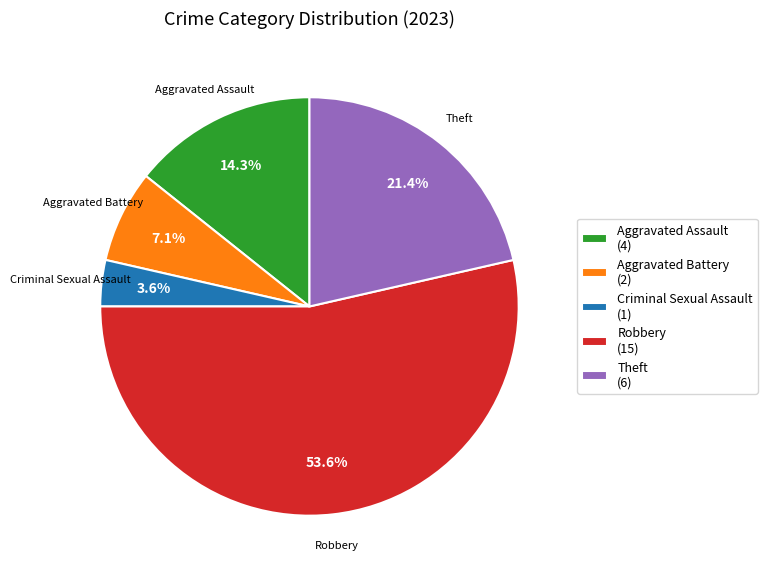

Rank the categories by value from highest to lowest.

Robbery (15), Theft (6), Aggravated Assault (4), Aggravated Battery (2), Criminal Sexual Assault (1)